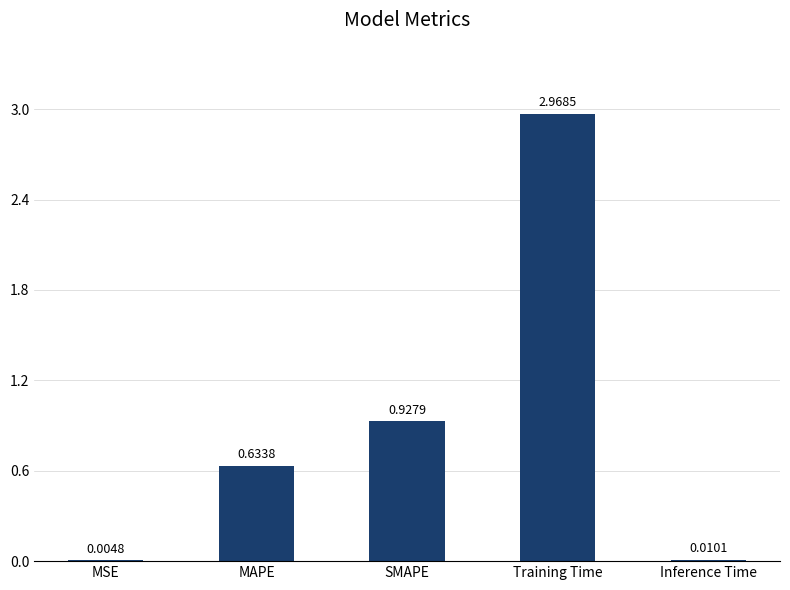

What is the change in value from MSE to MAPE?

+0.6